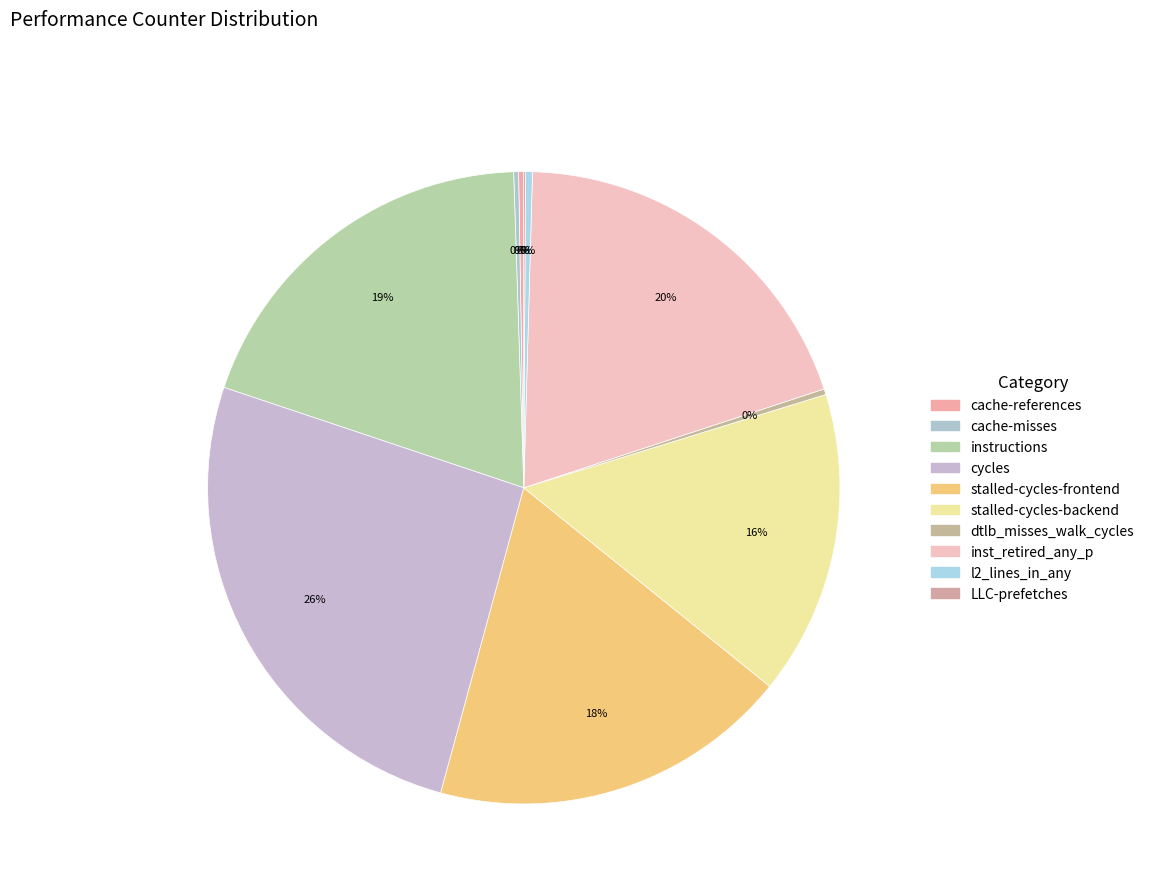

Is there any slice that represents more than half of the pie?

No